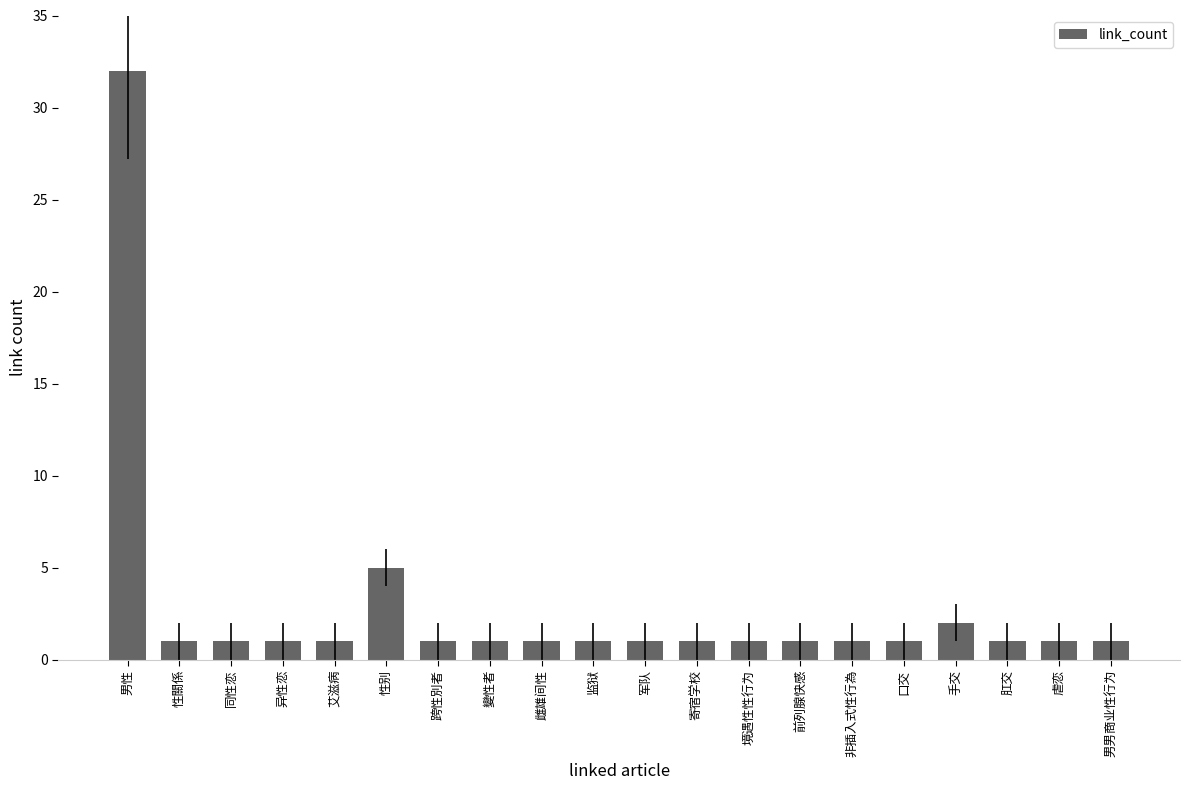

What is the label of the 8th bar from the right?

境遇性性行为